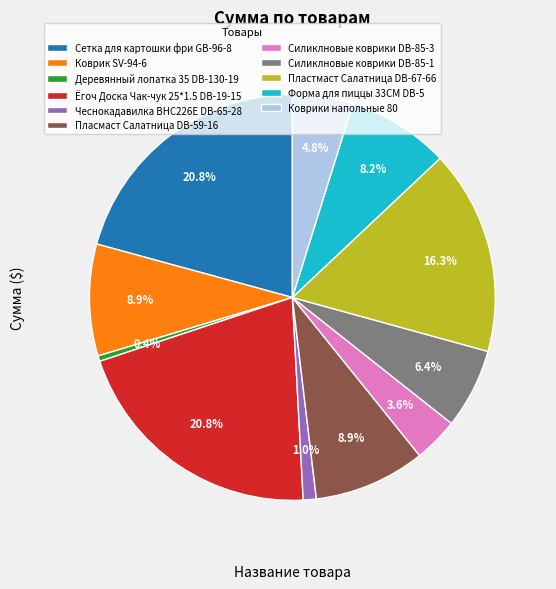

To the nearest percent, what portion does Силиклновые коврики DB-85-3 represent?

4%